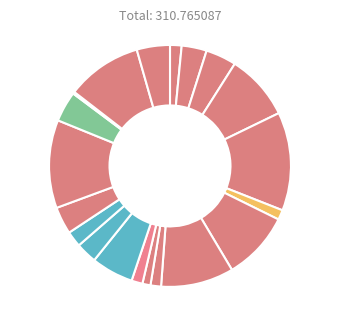

How many slices are in this pie chart?

20